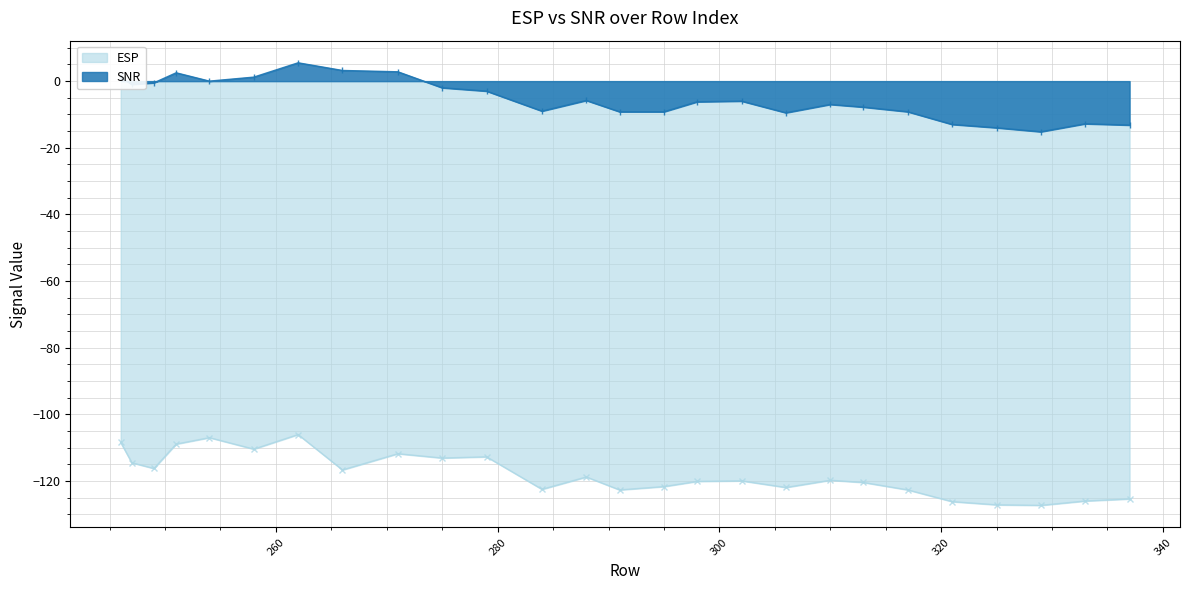

True or false: SNR has a value of 1.5 at 262.

False